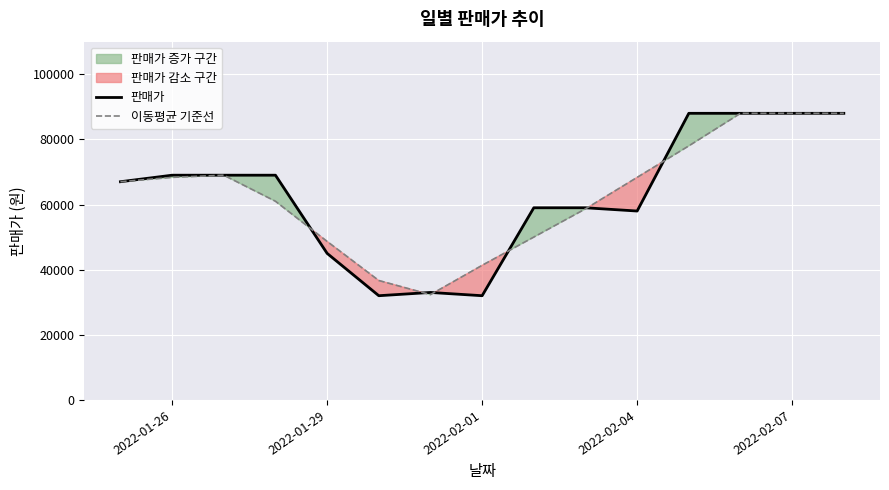

The value of 이동평균 기준선 at 2022-01-26 is 114709.0. True or false?

False